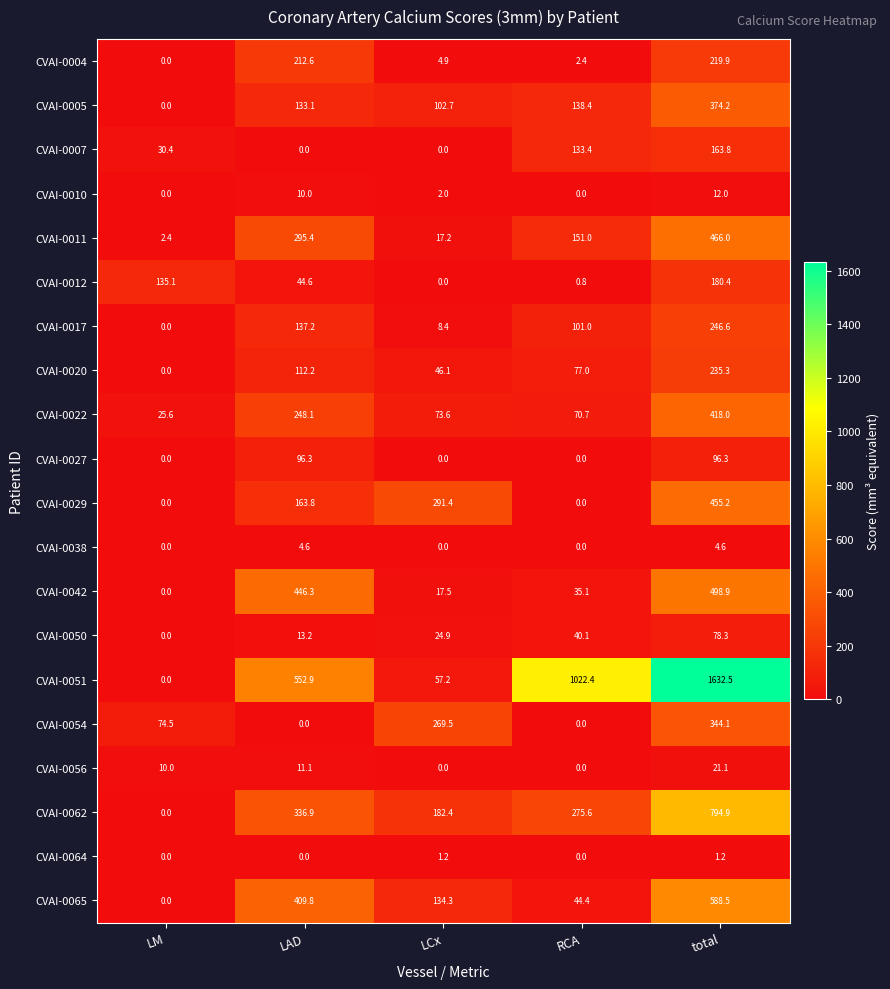

List the series in order of their peak value, highest first.

CVAI-0051, CVAI-0062, CVAI-0065, CVAI-0042, CVAI-0011, CVAI-0029, CVAI-0022, CVAI-0005, CVAI-0054, CVAI-0017, CVAI-0020, CVAI-0004, CVAI-0012, CVAI-0007, CVAI-0027, CVAI-0050, CVAI-0056, CVAI-0010, CVAI-0038, CVAI-0064